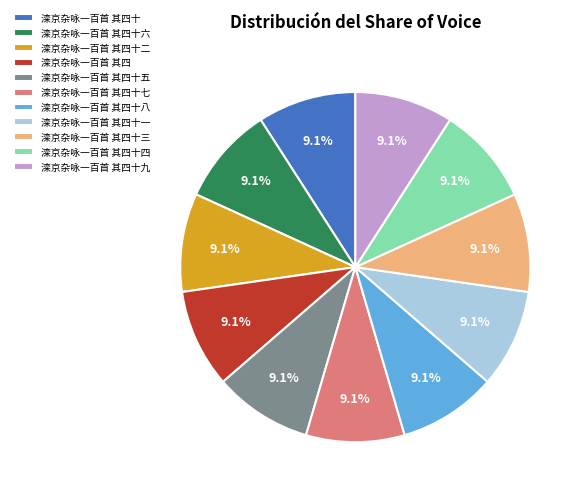

To the nearest percent, what portion does 滦京杂咏一百首 其四十八 represent?

9%